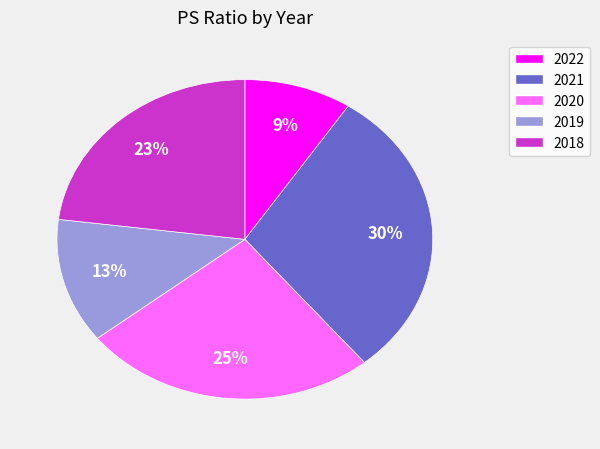

How many slices are in this pie chart?

5